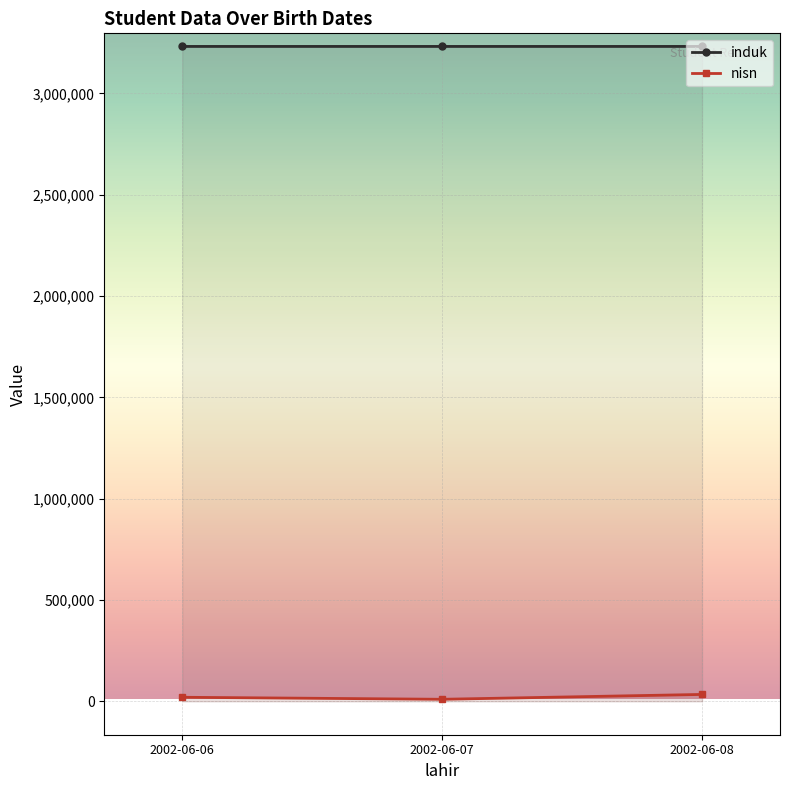

At how many categories does at least one series exceed 1094151?

3